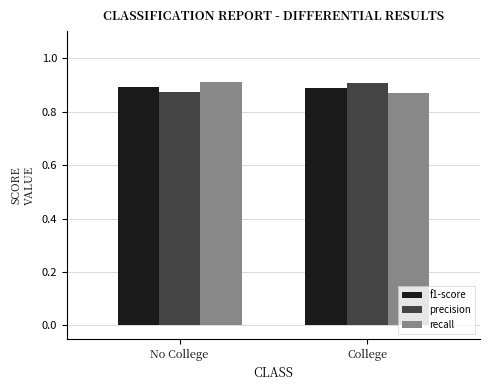

What is the label of the 1st bar from the left?

No College